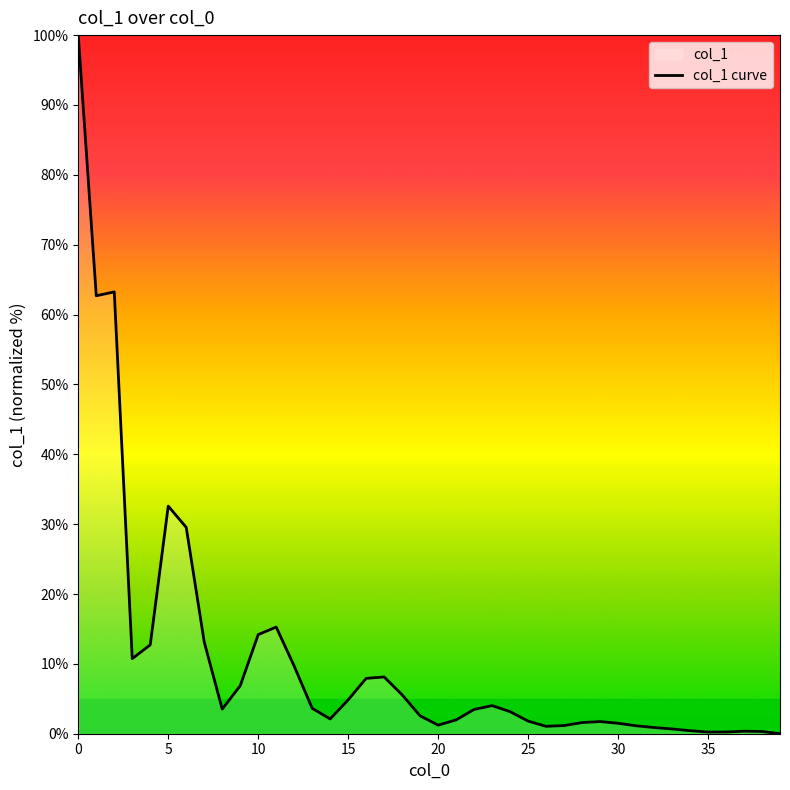

What is the greatest value displayed?

100.0